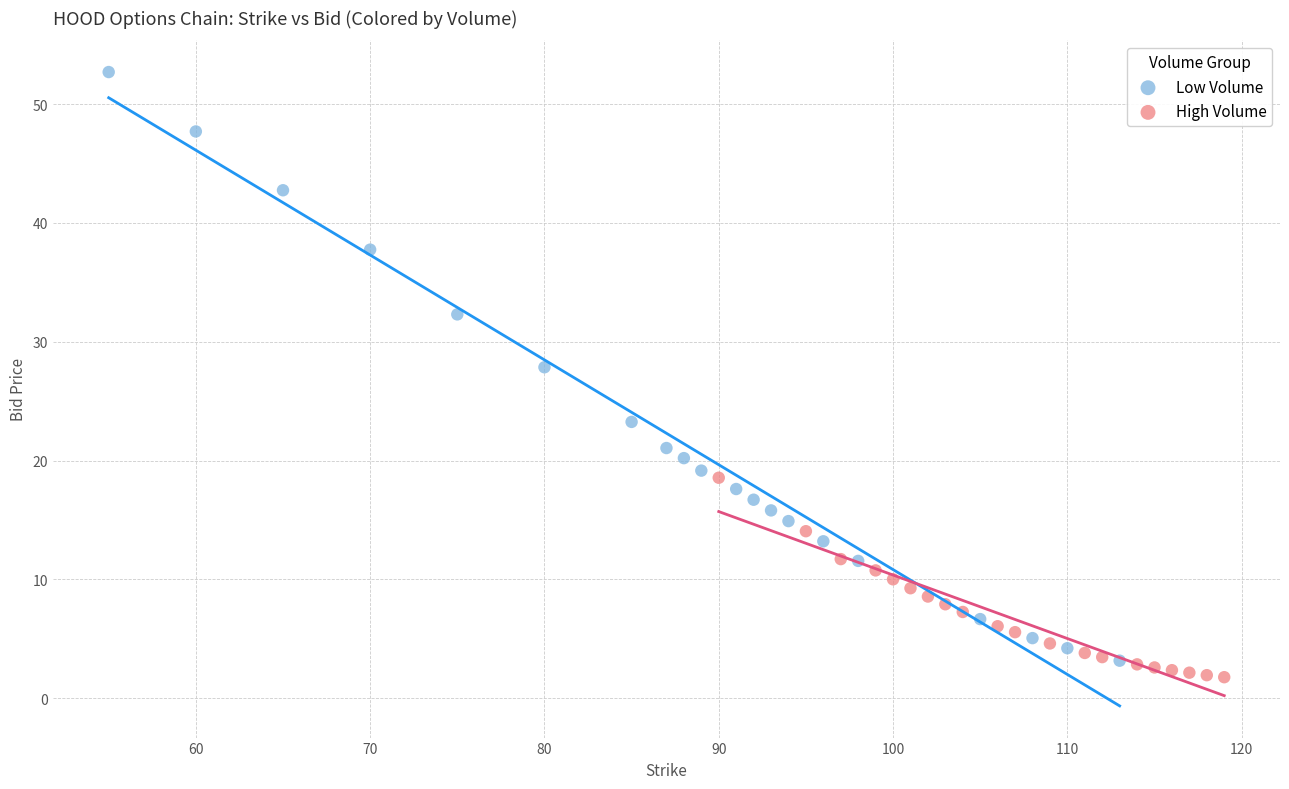

Which series contains the highest Y value?

Low Volume